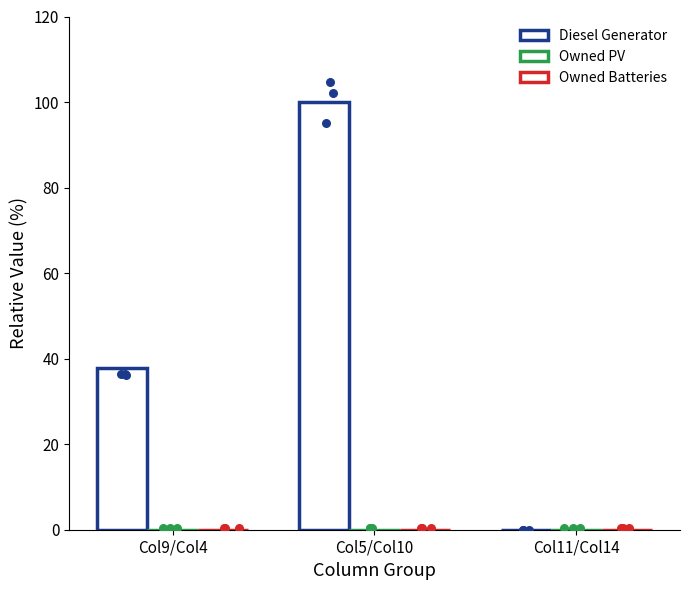

Which series has the largest total across all categories?

Diesel Generator